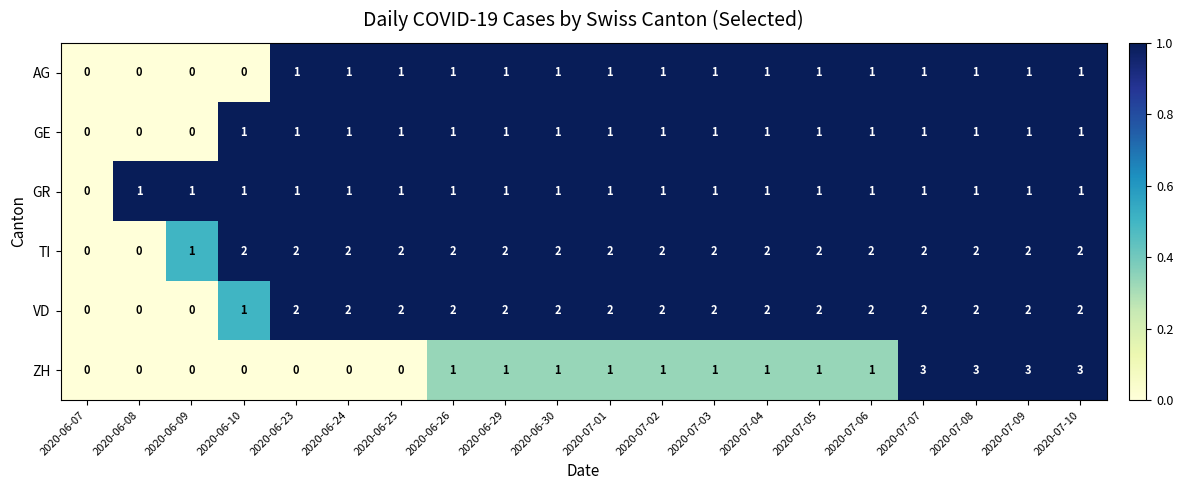

Which series has the largest total across all categories?

TI